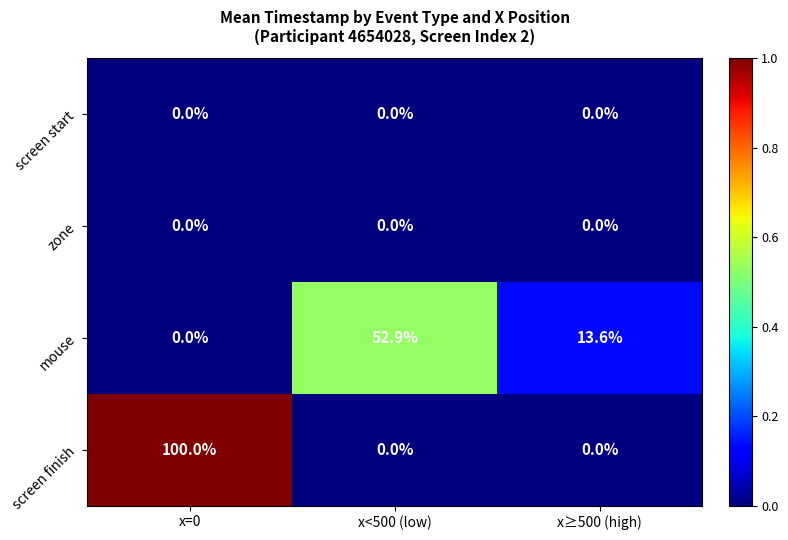

True or false: mouse has a value of 0.0 at x=0.

True